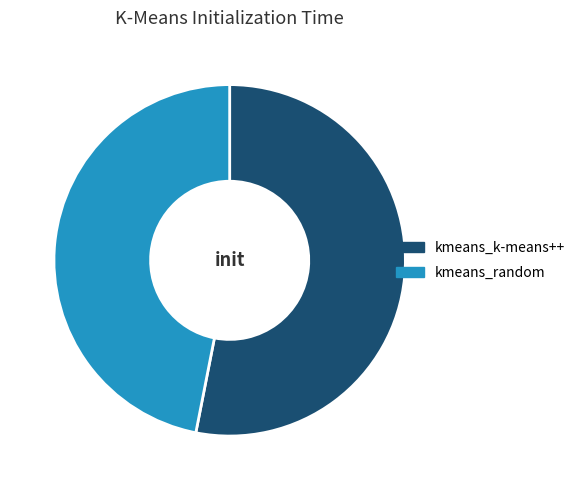

What is the ratio of the value at kmeans_k-means++ to the value at kmeans_random?

1.1